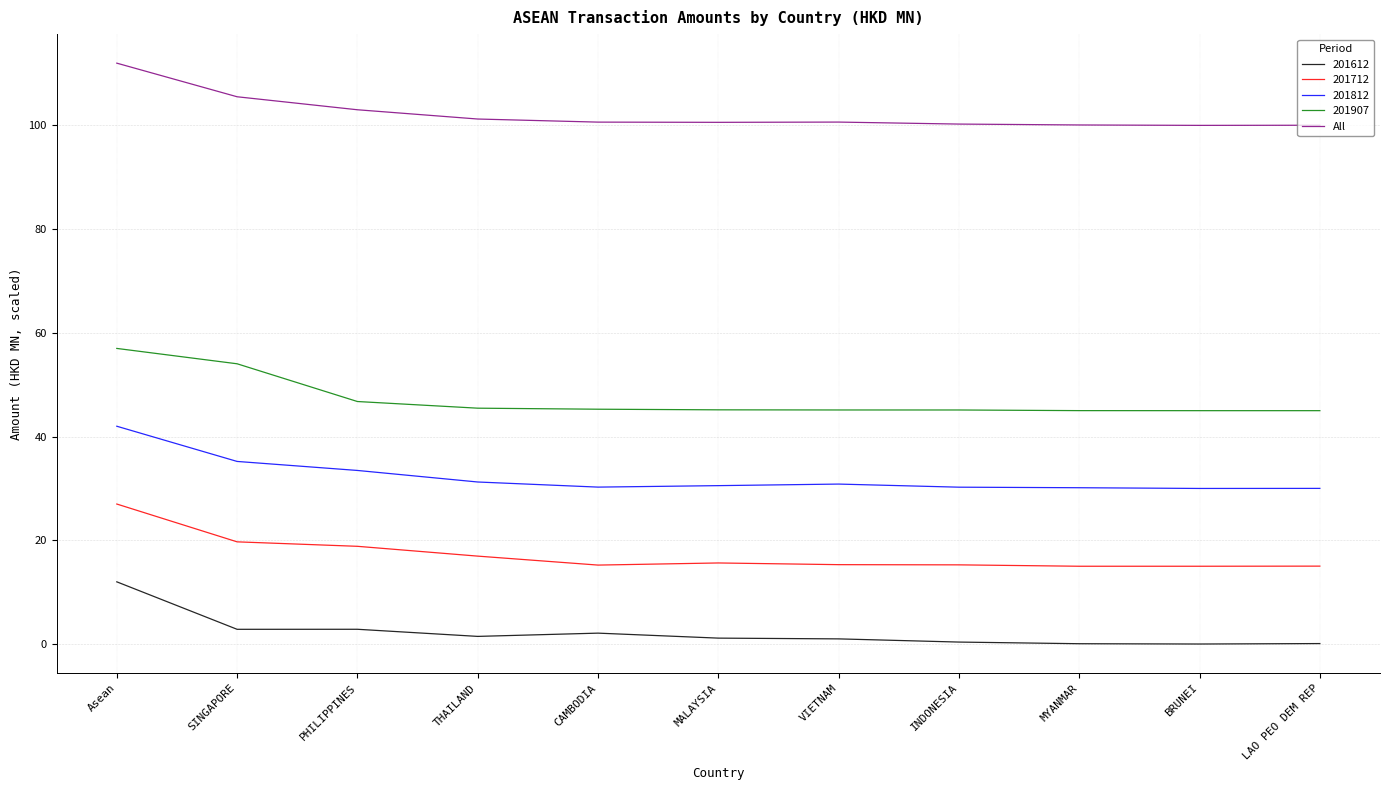

Rank the series by their maximum value, from lowest to highest.

201612, 201712, 201812, 201907, All